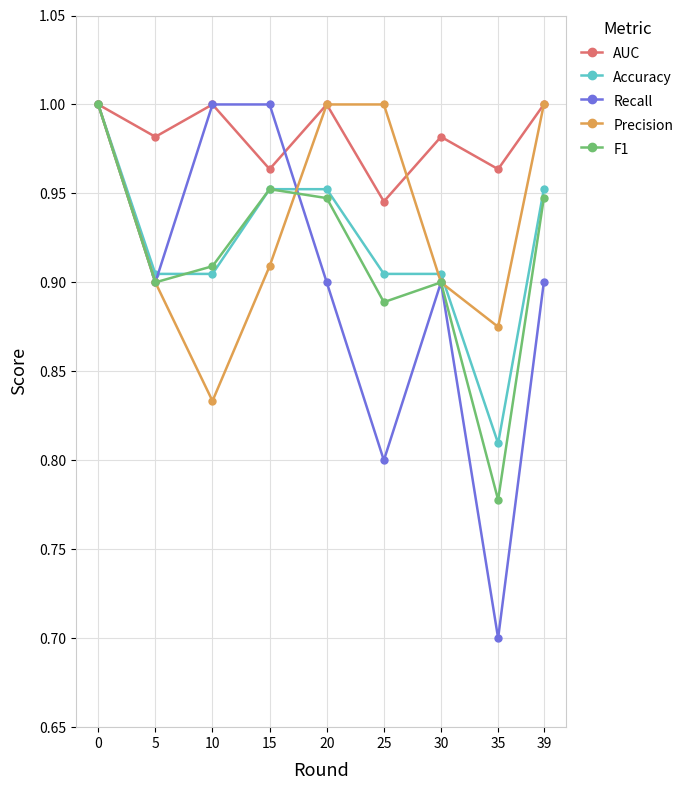

The F1 series shows 1.6 at 20. True or false?

False